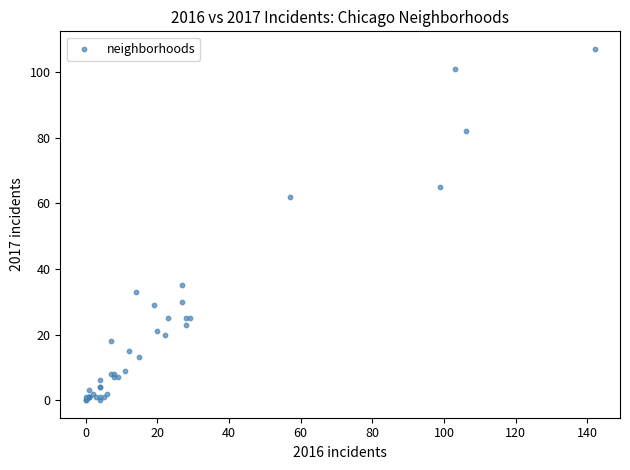

What Y value in the scatter plot is closest to 53?

62